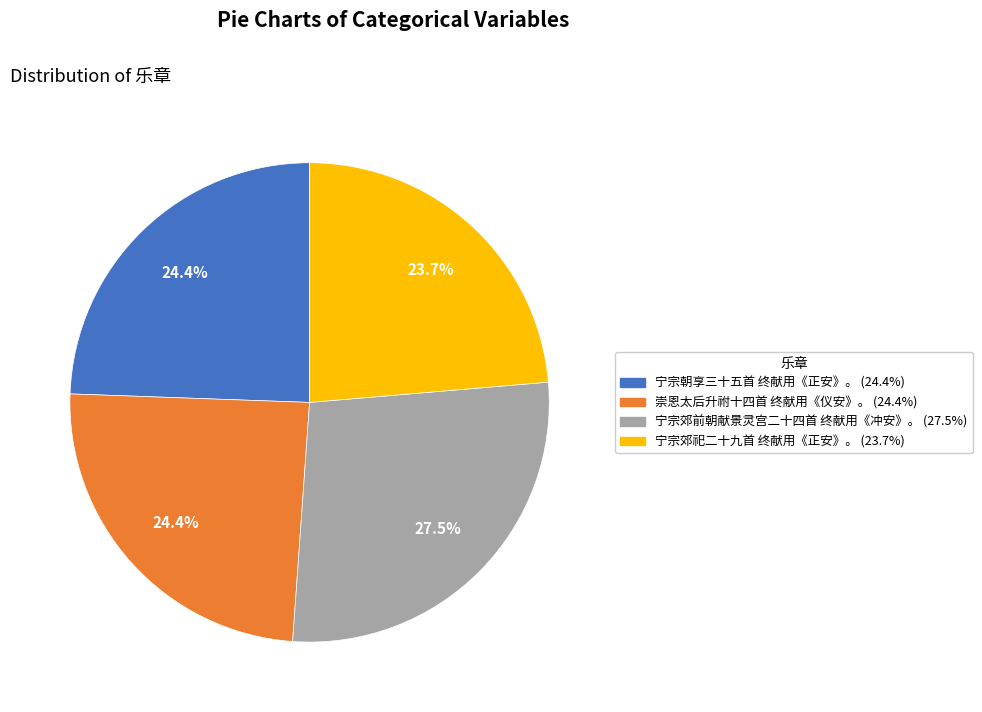

Does 宁宗郊祀二十九首 终献用《正安》。 account for over 50% of the chart?

No